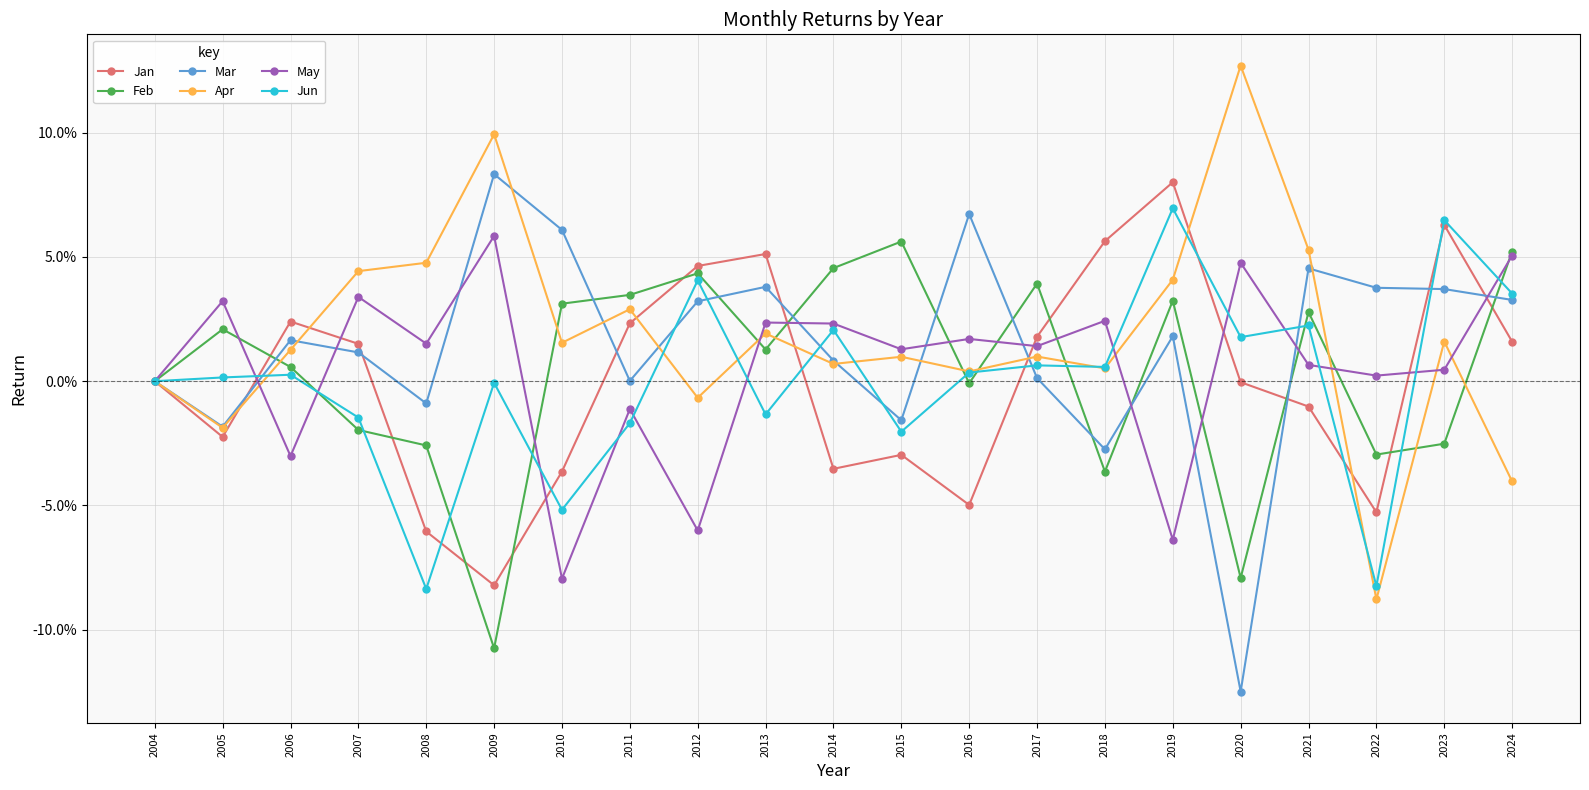

What are all the series names shown in the legend?

Jan, Feb, Mar, Apr, May, Jun